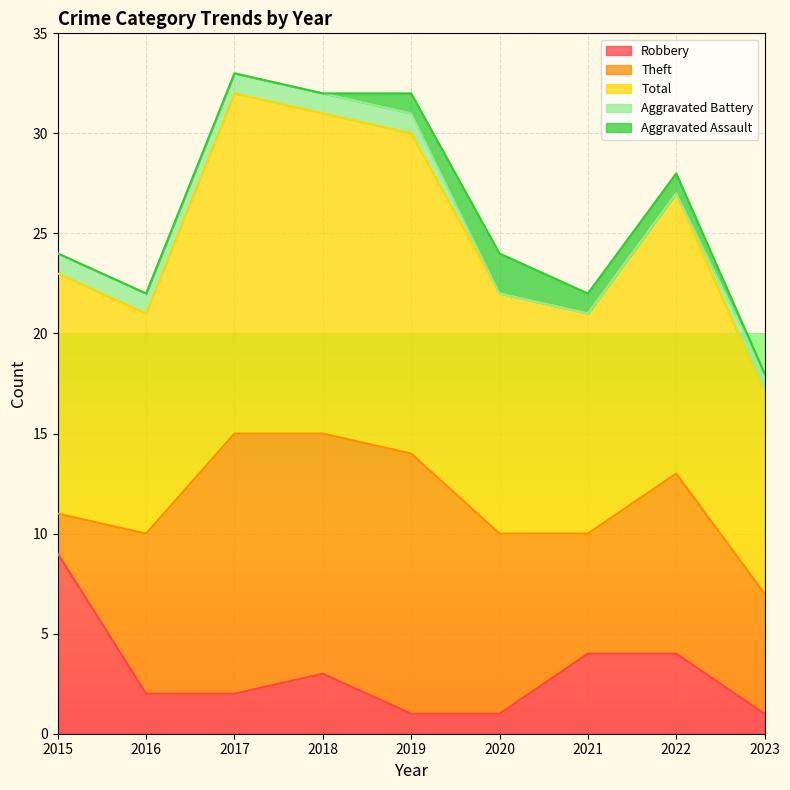

What is the sum of the Aggravated Battery values at 2022 and 2016?

1